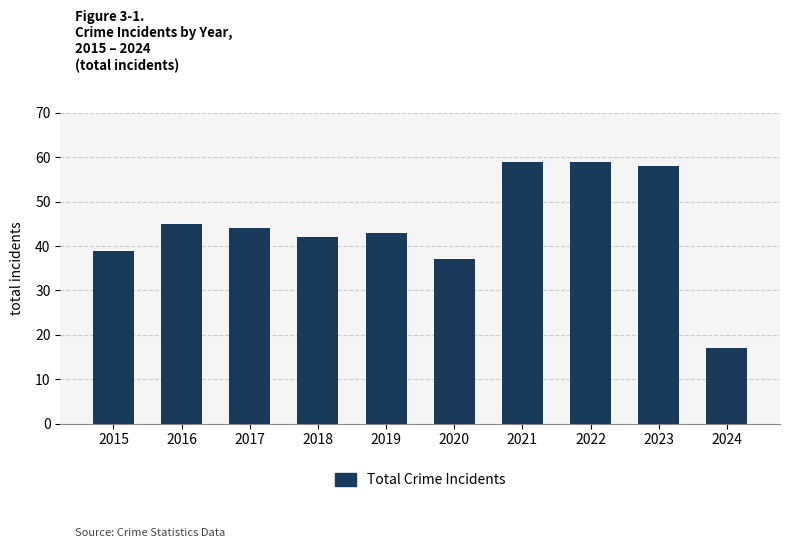

What is the maximum value shown in the chart?

59